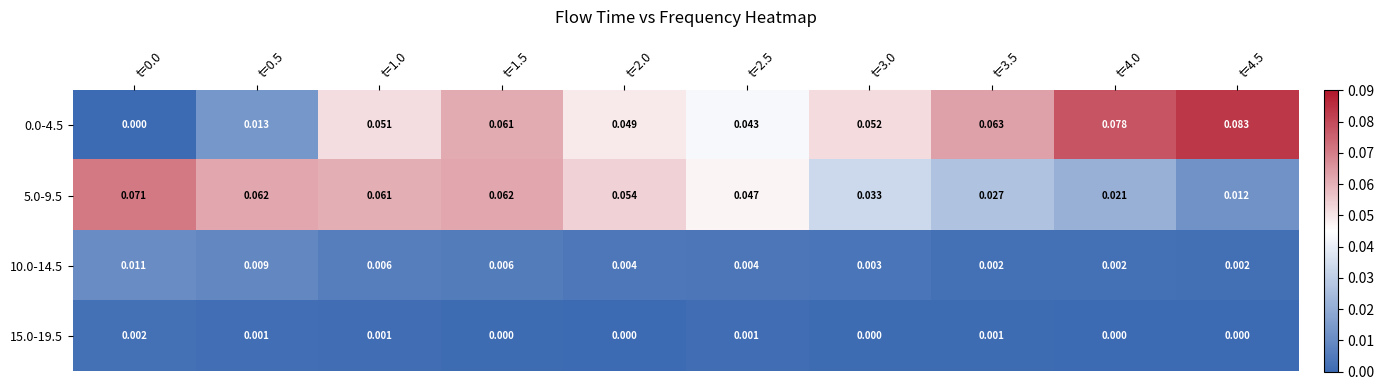

Is the value of 15.0-19.5 at t=2.5 greater than the value of 10.0-14.5 at t=4.0?

No